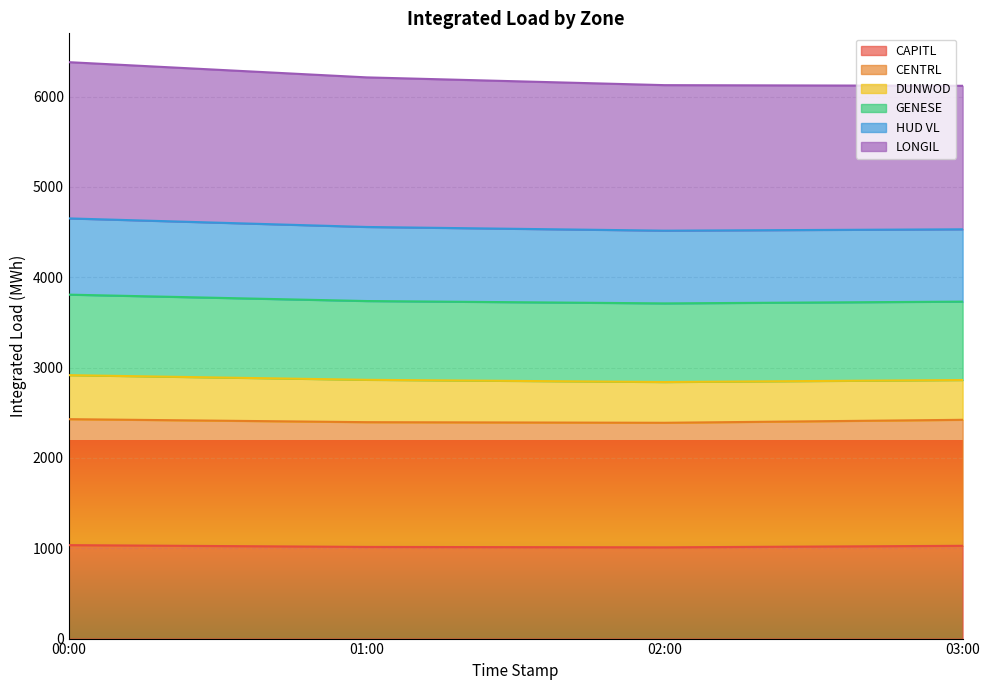

True or false: CAPITL and CENTRL cross at least once.

False